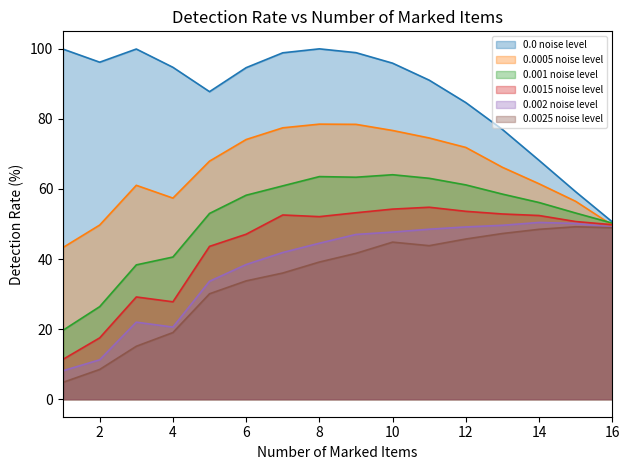

Reading left to right, transcribe all the data shown in this chart.

0.0 noise level: 1=99.9	2=96.2	3=100.0	4=94.7	5=87.8	6=94.6	7=98.9	8=100.0	9=98.9	10=95.9	11=91.1	12=84.7	13=77.0	14=68.2	15=59.2	16=50.6
0.0005 noise level: 1=43.3	2=49.7	3=61.0	4=57.4	5=68.0	6=74.1	7=77.5	8=78.5	9=78.5	10=76.7	11=74.6	12=71.9	13=66.2	14=61.5	15=56.5	16=49.7
0.001 noise level: 1=19.7	2=26.4	3=38.3	4=40.6	5=53.0	6=58.2	7=60.9	8=63.5	9=63.4	10=64.1	11=63.0	12=61.2	13=58.5	14=56.1	15=53.1	16=50.3
0.0015 noise level: 1=11.4	2=17.5	3=29.2	4=27.8	5=43.6	6=47.1	7=52.6	8=52.1	9=53.2	10=54.3	11=54.8	12=53.6	13=52.9	14=52.4	15=50.7	16=49.8
0.002 noise level: 1=8.1	2=11.2	3=22.0	4=20.6	5=33.7	6=38.4	7=41.9	8=44.5	9=47.0	10=47.7	11=48.5	12=49.2	13=49.6	14=50.5	15=50.2	16=49.1
0.0025 noise level: 1=4.8	2=8.5	3=15.1	4=19.0	5=30.1	6=33.8	7=36.0	8=39.1	9=41.6	10=44.8	11=43.8	12=45.7	13=47.3	14=48.5	15=49.2	16=48.9